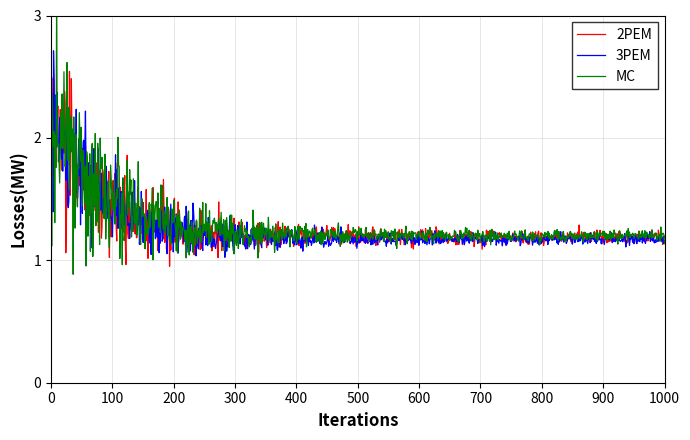

What is the minimum value shown in the chart?

0.9